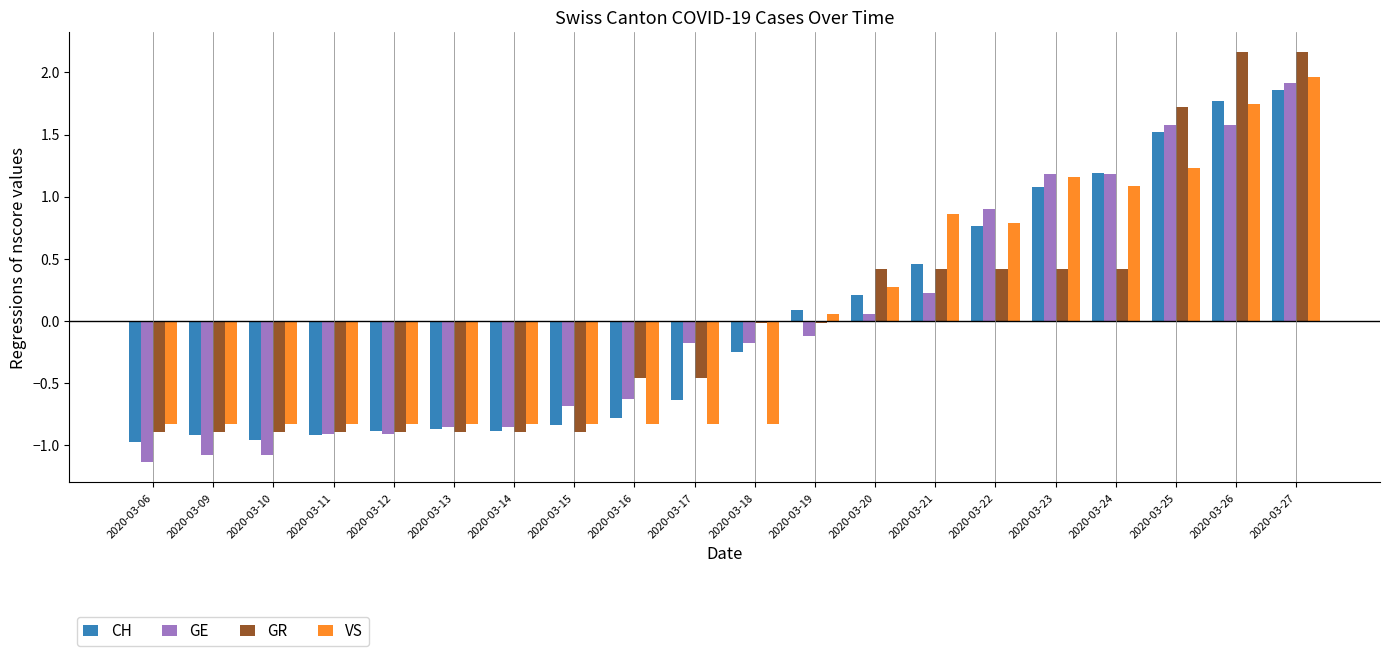

Which category has the highest value in the GE series?

2020-03-27